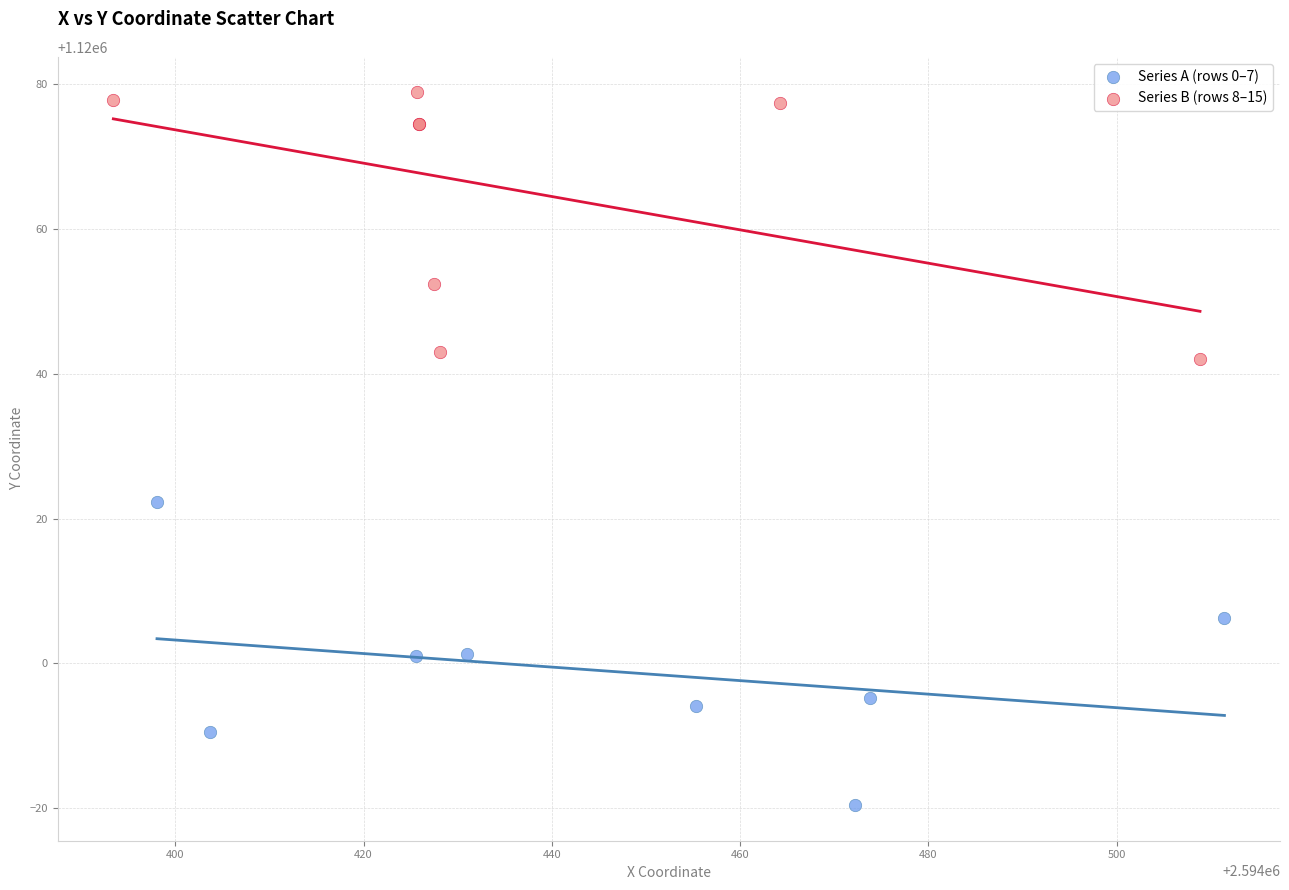

Which series reaches the minimum Y coordinate?

Series A (rows 0–7)